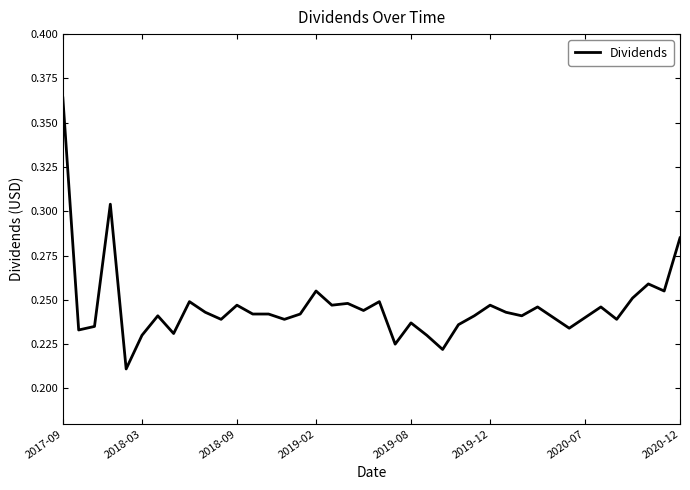

Does the chart display data point markers on the line(s)?

No